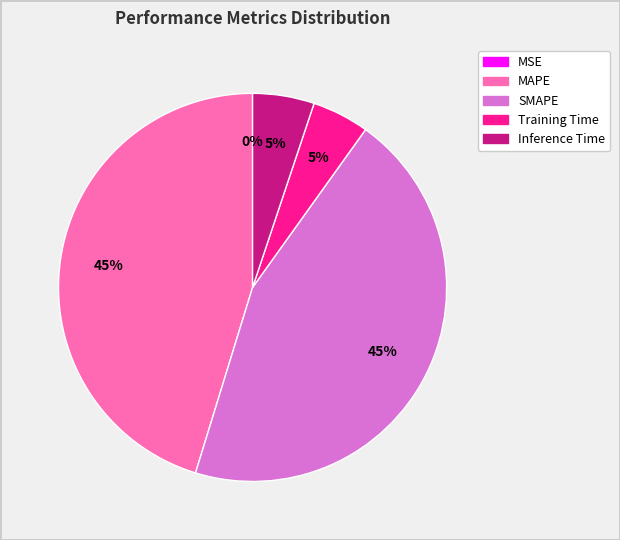

Is there any slice that represents more than half of the pie?

No